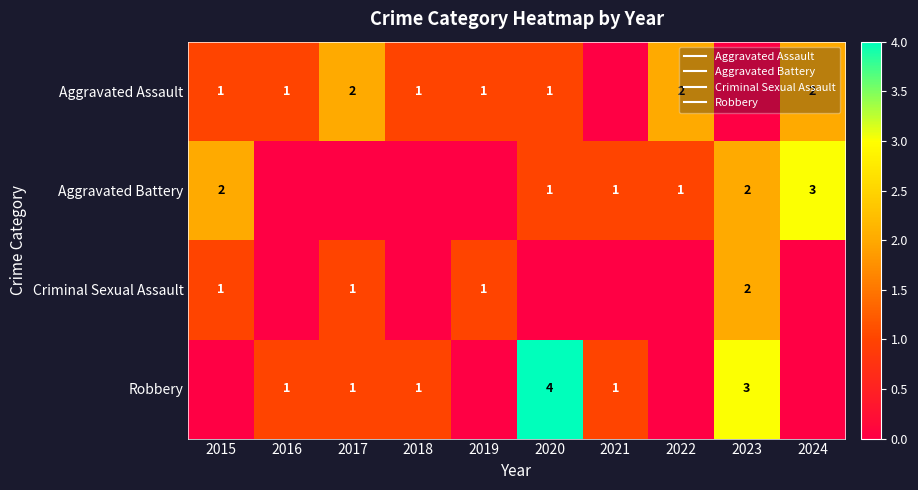

What is the spread (max minus min) of values at 2024?

3